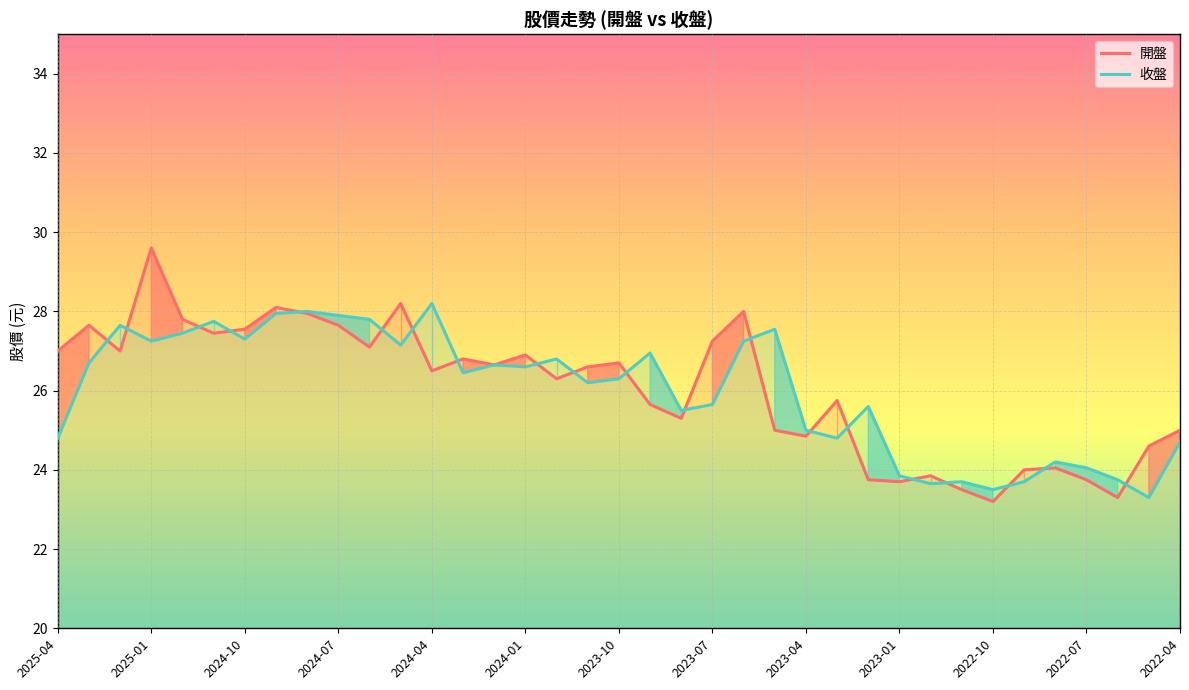

List the series in order of their peak value, highest first.

開盤, 收盤